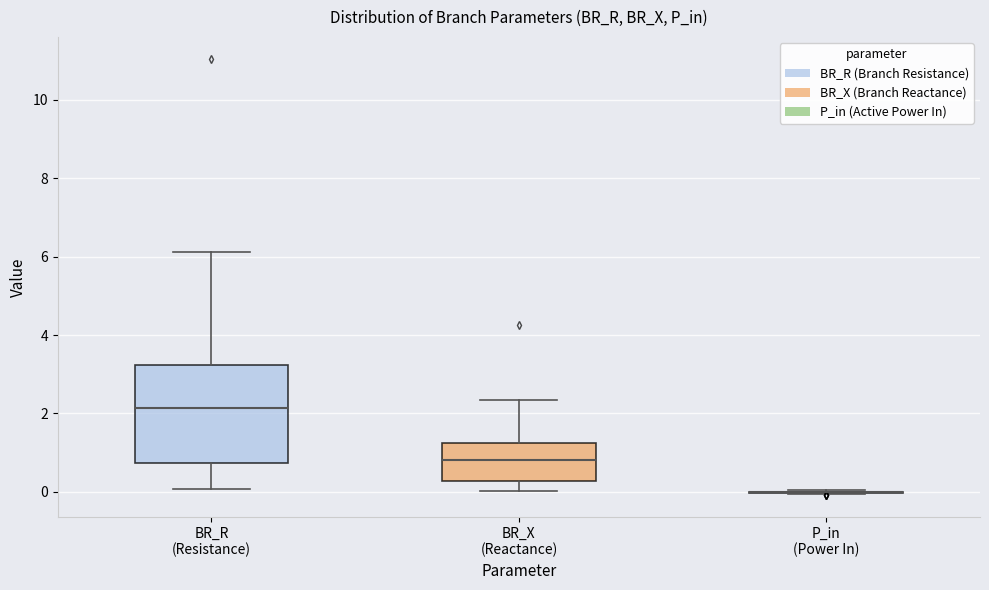

Reading left to right, transcribe this box plot: for each box, give where its median line is, the range the box spans, and where its two whiskers end, as read against the y-axis. The values are not printed on the chart, so give them approximately, as read against the axis.

BR_R (Resistance): median 2.2, box 0.8 to 3.2, whiskers 0.0 to 6.2
BR_X (Reactance): median 0.8, box 0.2 to 1.2, whiskers 0.0 to 2.4
P_in (Power In): box collapsed to a line at 0.0, whiskers 0.0 to 0.0